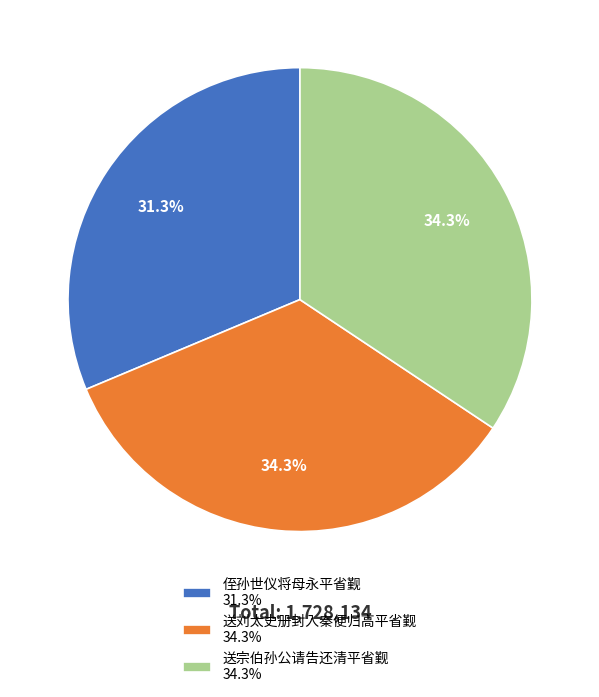

What portion of the pie excludes 送宗伯孙公请告还清平省觐?

65.7%